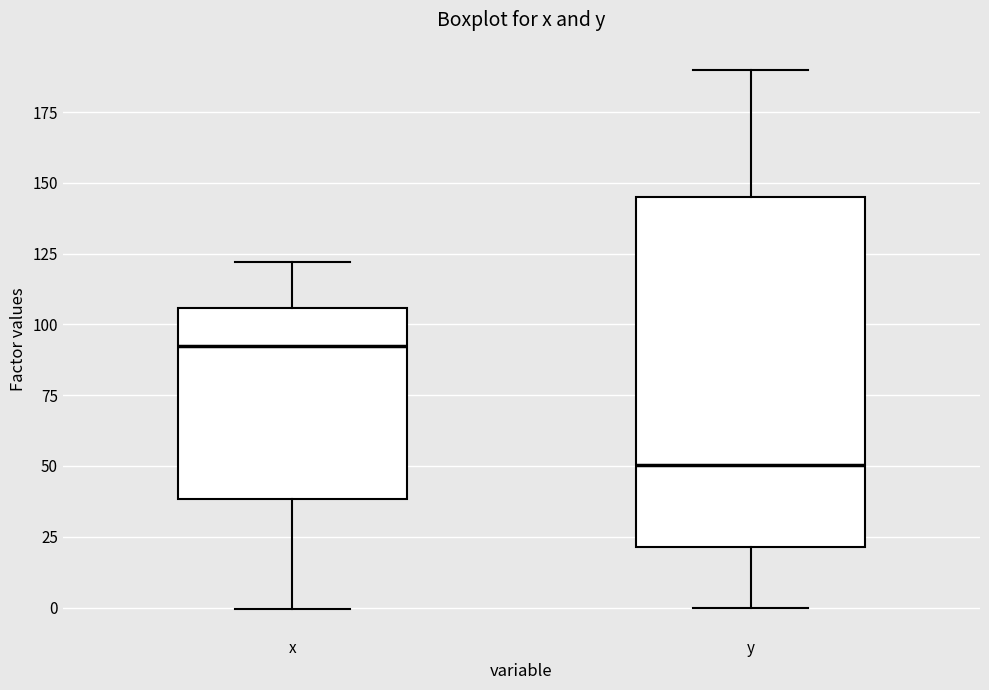

Which box has the highest median line?

x